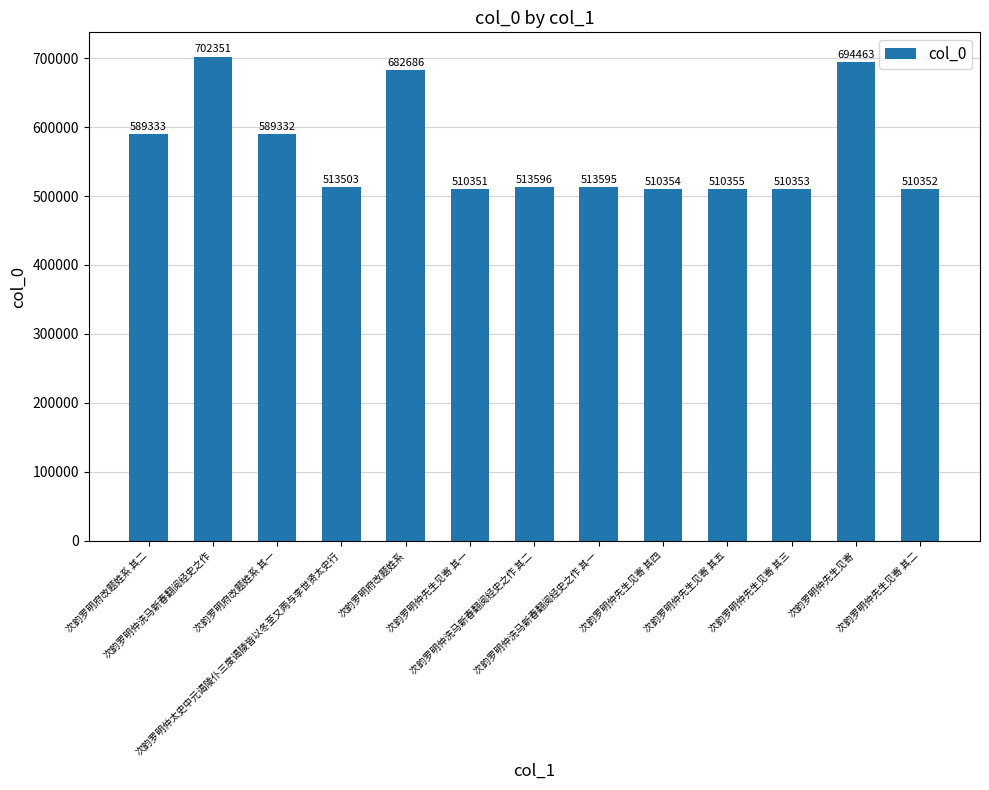

Are the bars horizontal?

No